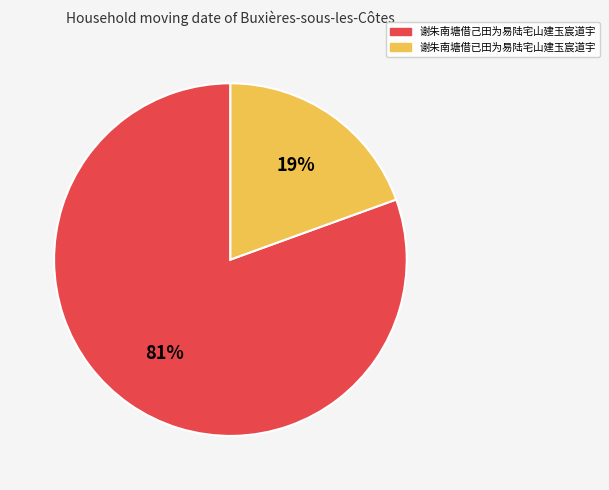

To the nearest percent, what portion does 谢朱南塘借己田为易陆宅山建玉宸道宇 represent?

81%